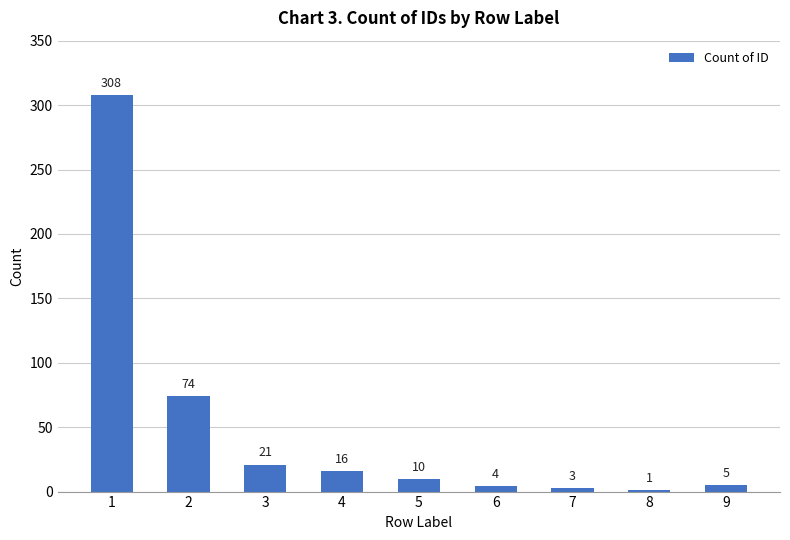

What is the sum of the values at 7 and 6?

7